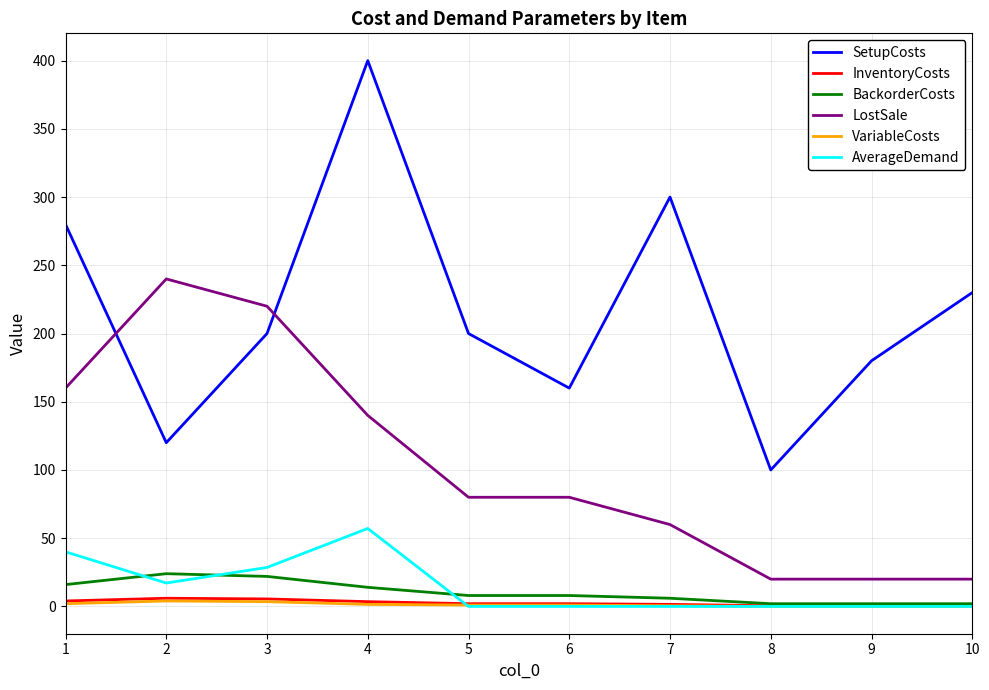

Where is LostSale nearest to the value 130?

4